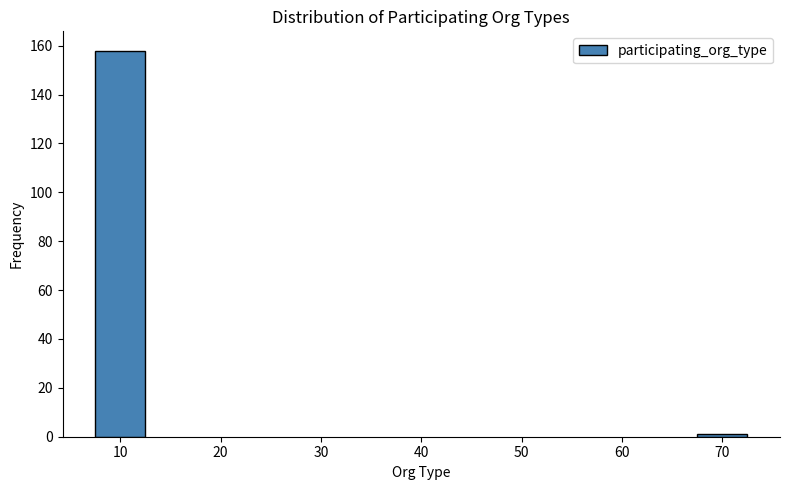

Reading left to right, extract all data points from this chart.

158	1